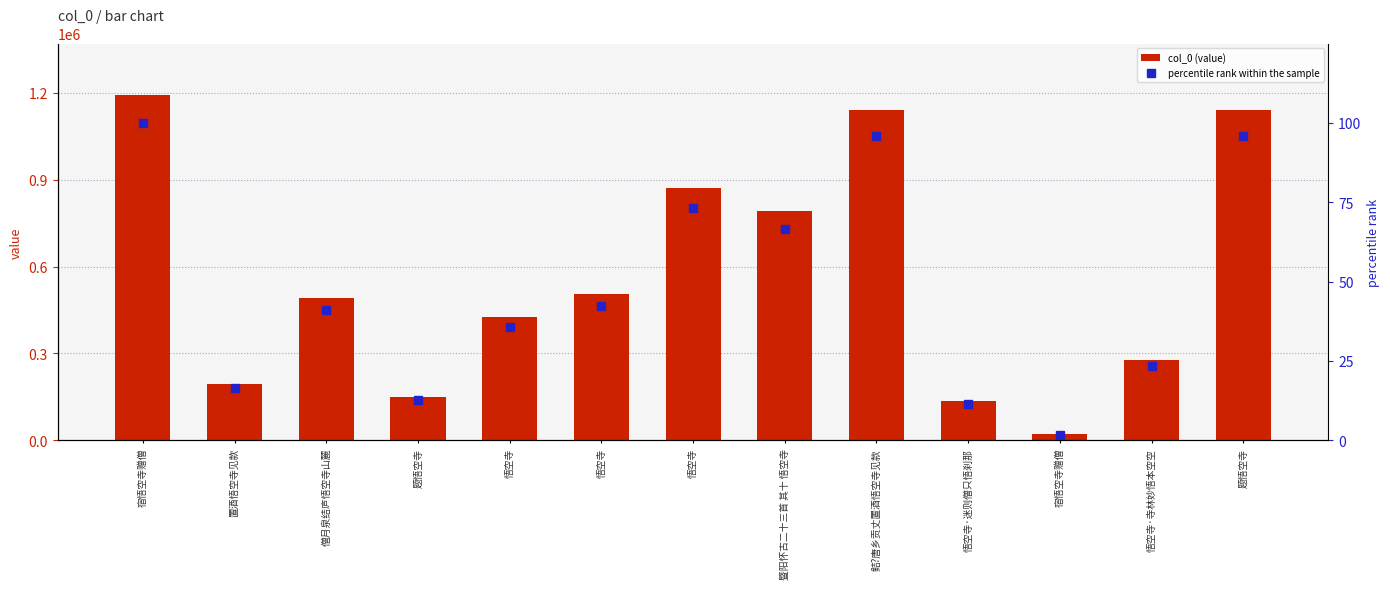

At which label is col_0 (value) closest to 606314?

悟空寺